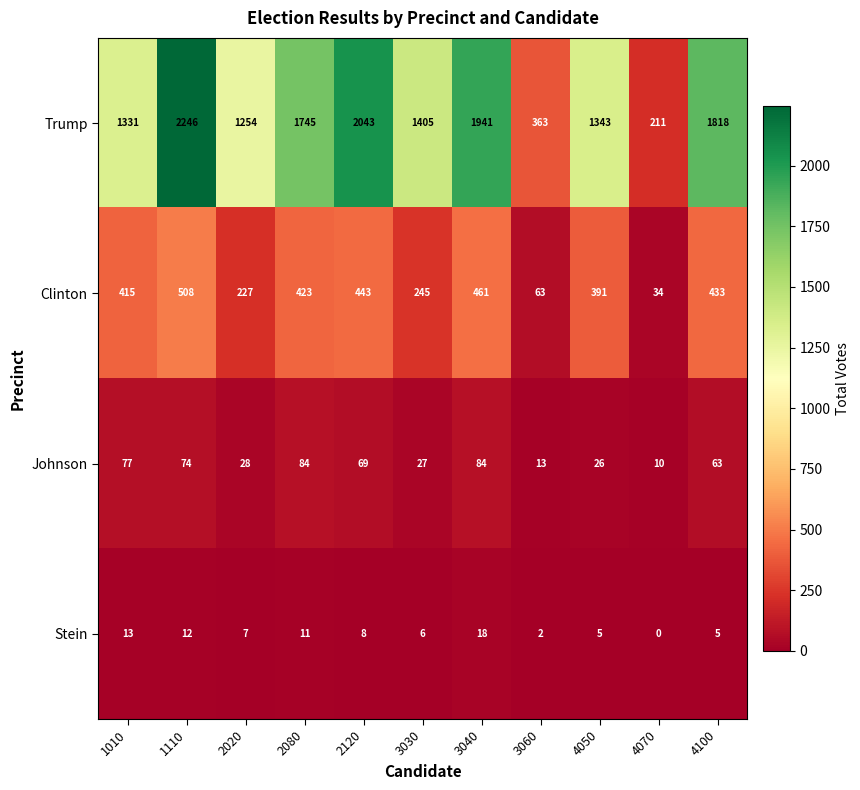

Which series changed the most between 2080 and 4070?

Trump